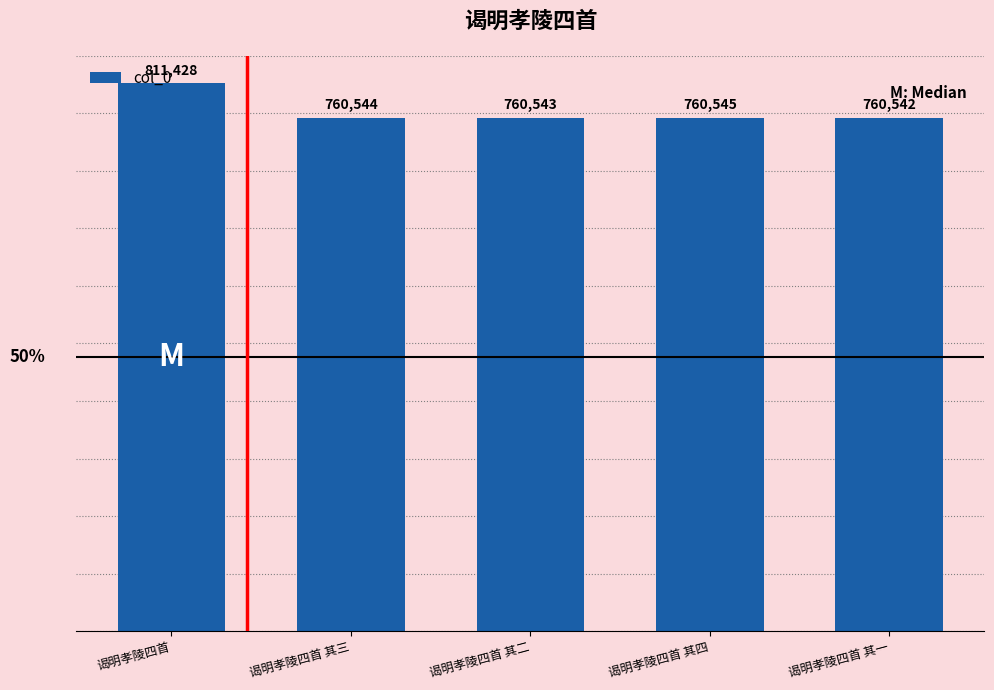

Reading left to right, what are all the values shown in this chart?

谒明孝陵四首=811428	谒明孝陵四首 其三=760544	谒明孝陵四首 其二=760543	谒明孝陵四首 其四=760545	谒明孝陵四首 其一=760542